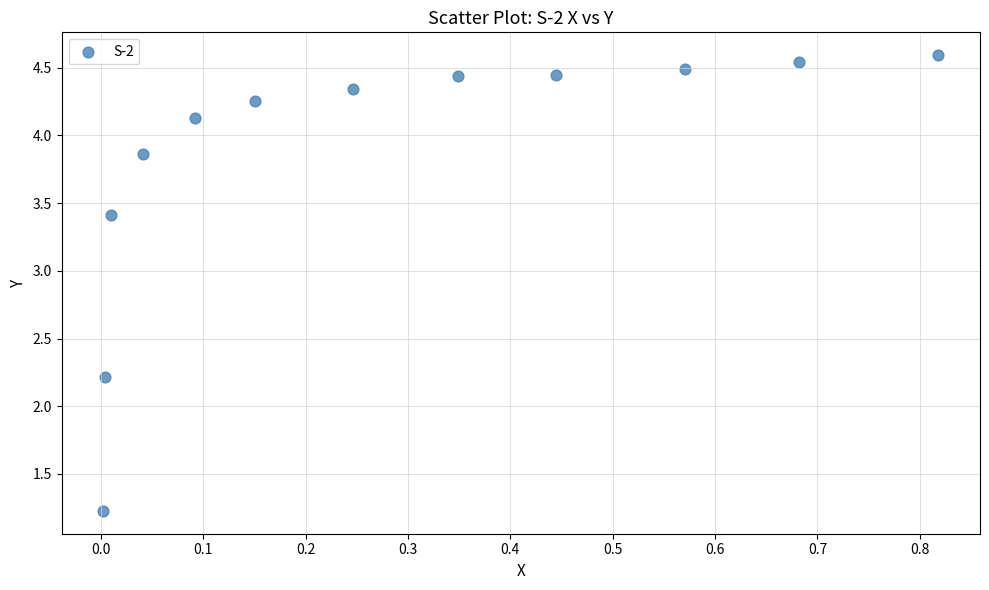

What is the range of Y values (max minus min)?

3.4